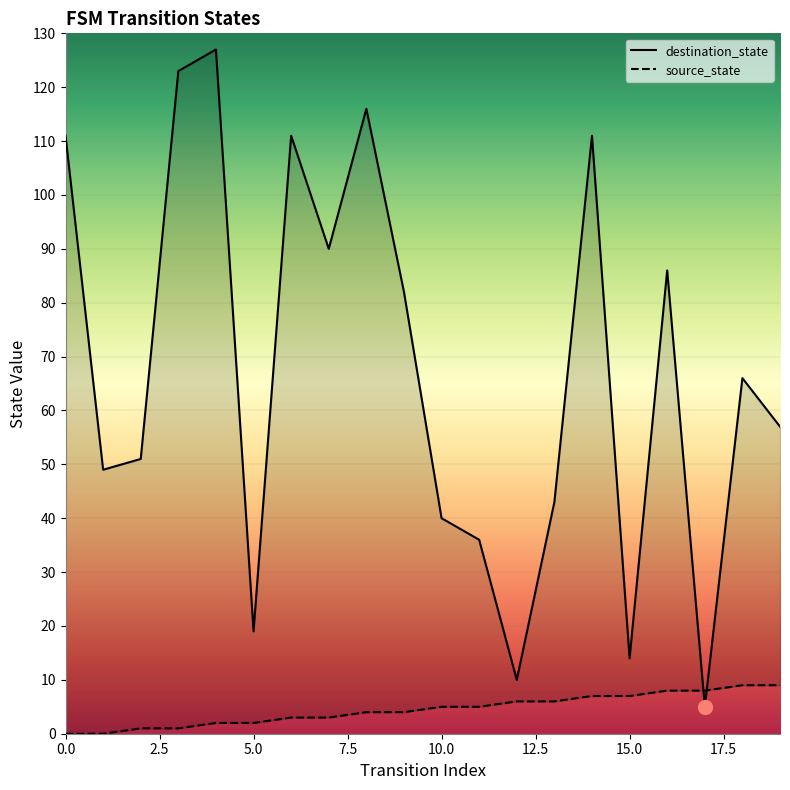

True or false: destination_state and source_state intersect in this chart.

True